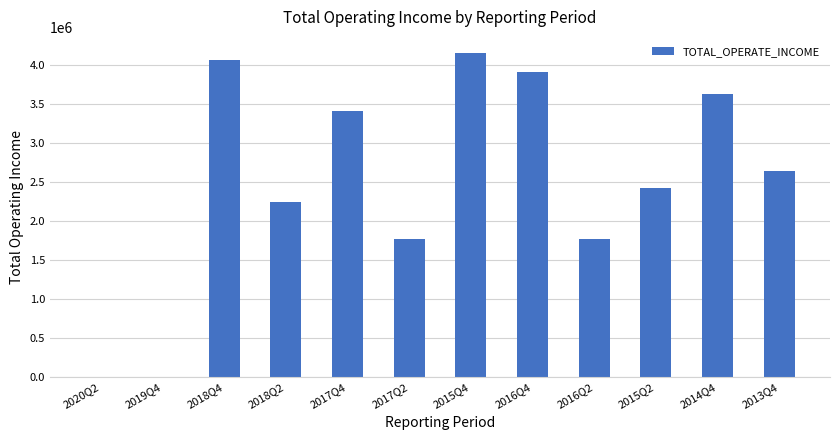

What is the sum of the values at 2015Q4 and 2019Q4?

4157337.9